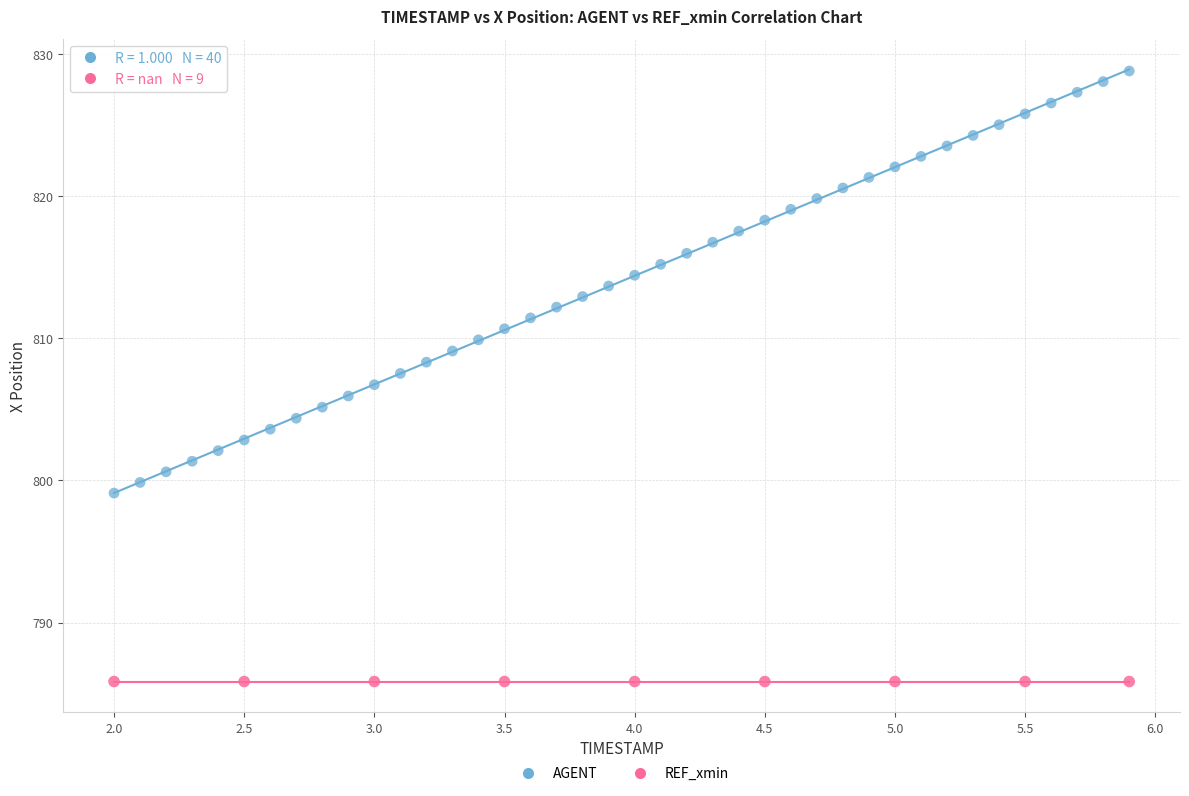

Which series contains the highest Y value?

AGENT